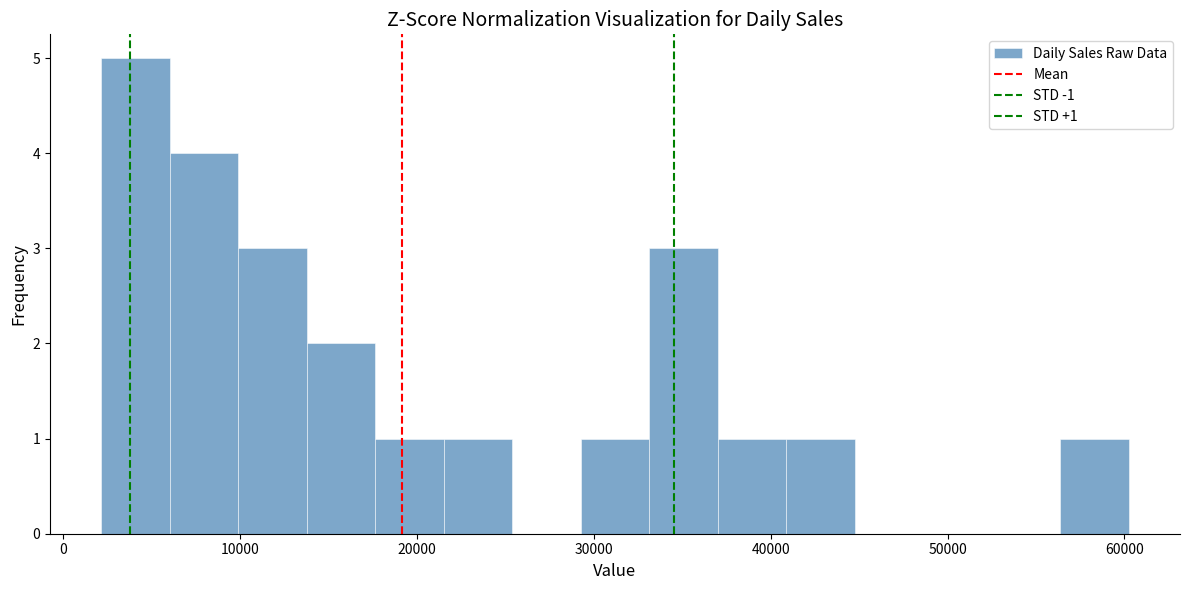

Around what value on the x-axis is the tallest bar? Give the approximate position of its centre, as read against the axis.

4000